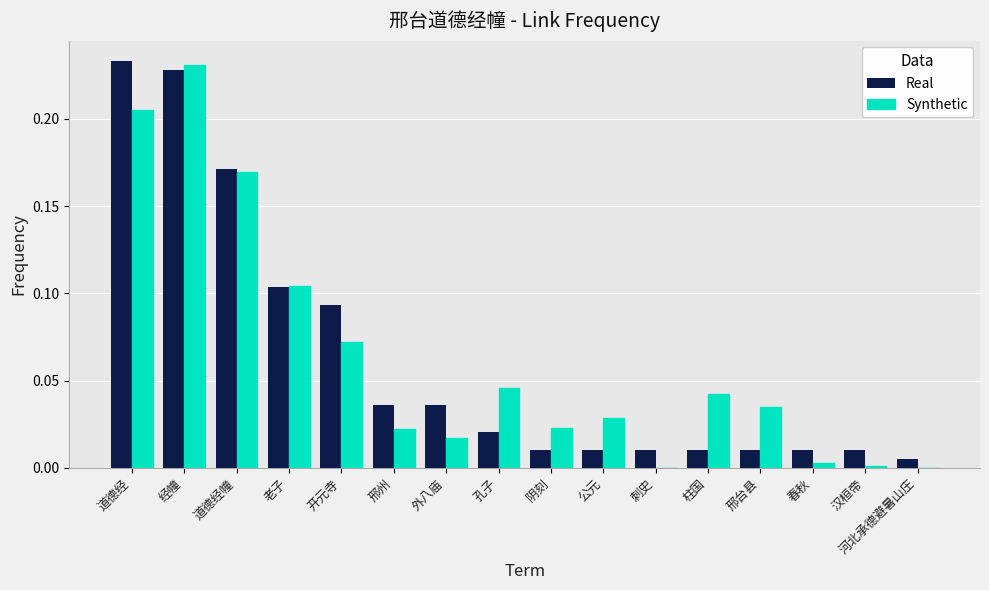

How many categories are shown in the chart?

16